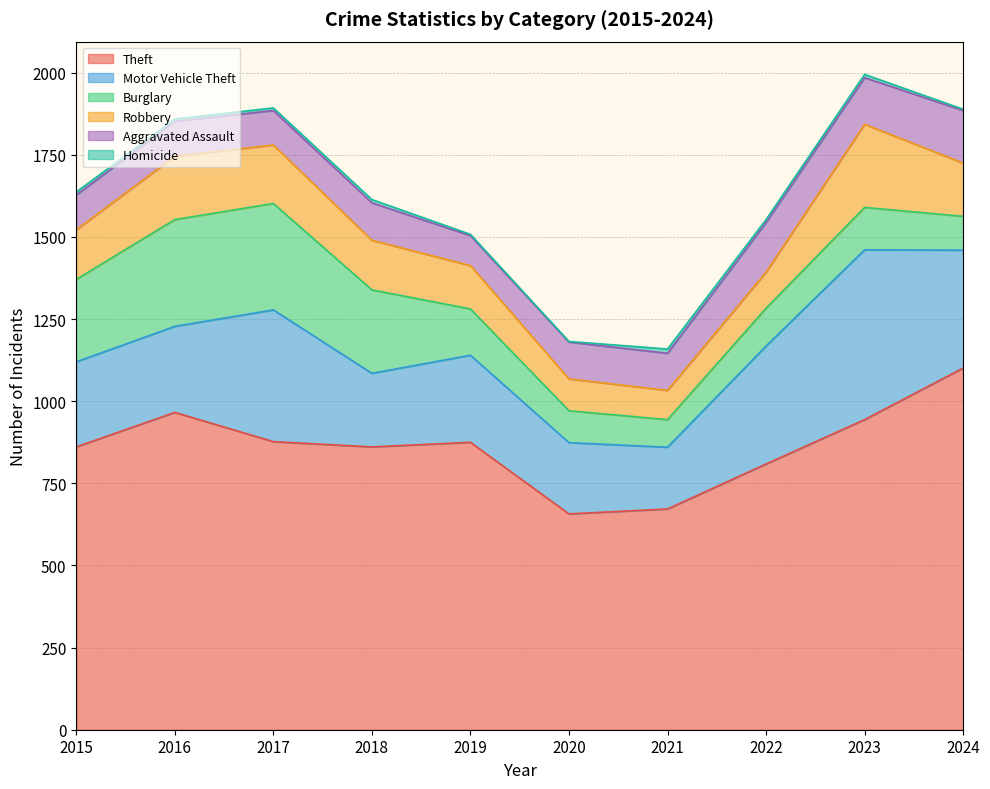

What is the spread (max minus min) of values at 2018?

851